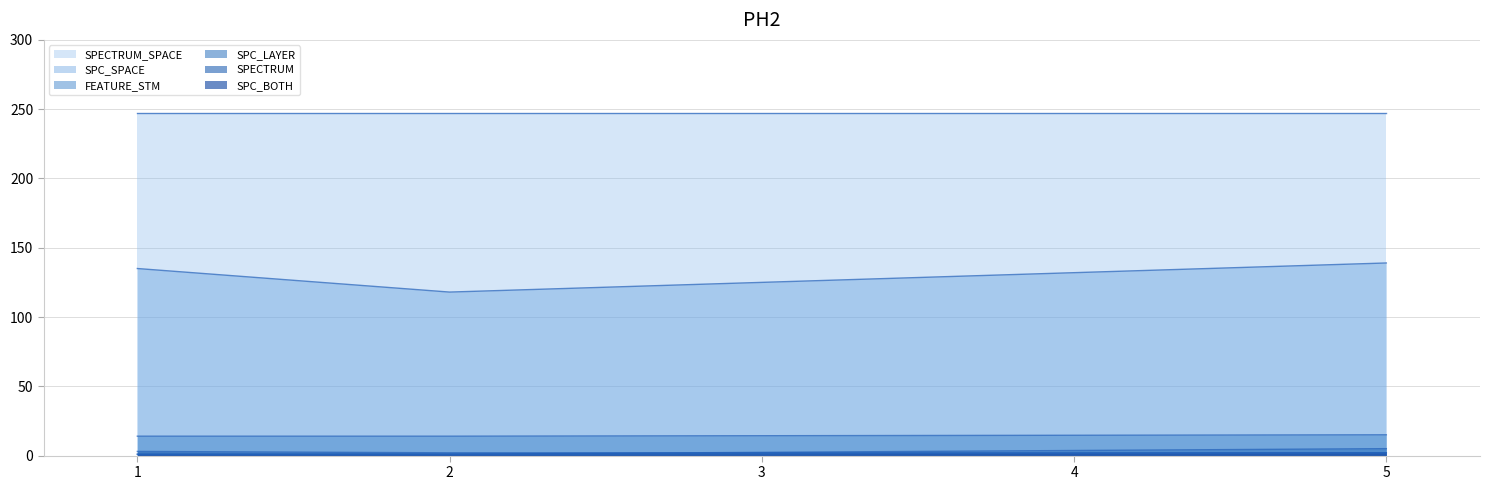

Which category has the lowest value across all series?

1